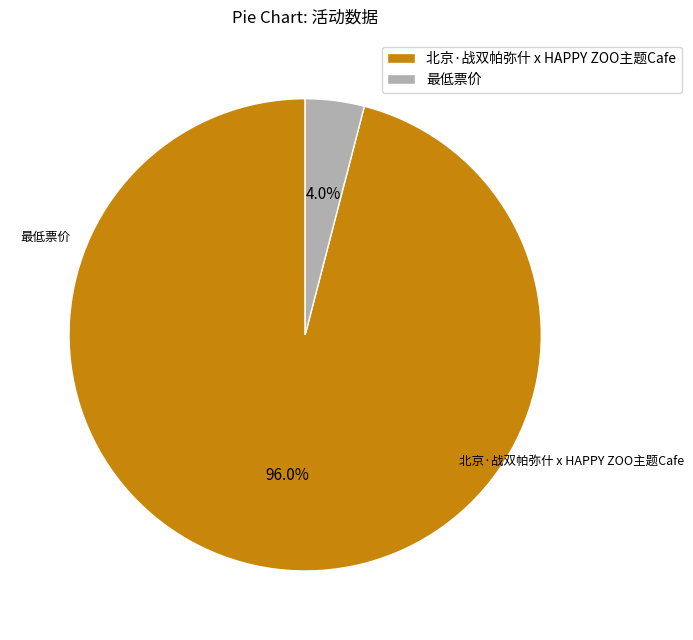

Is there any slice that represents more than half of the pie?

Yes